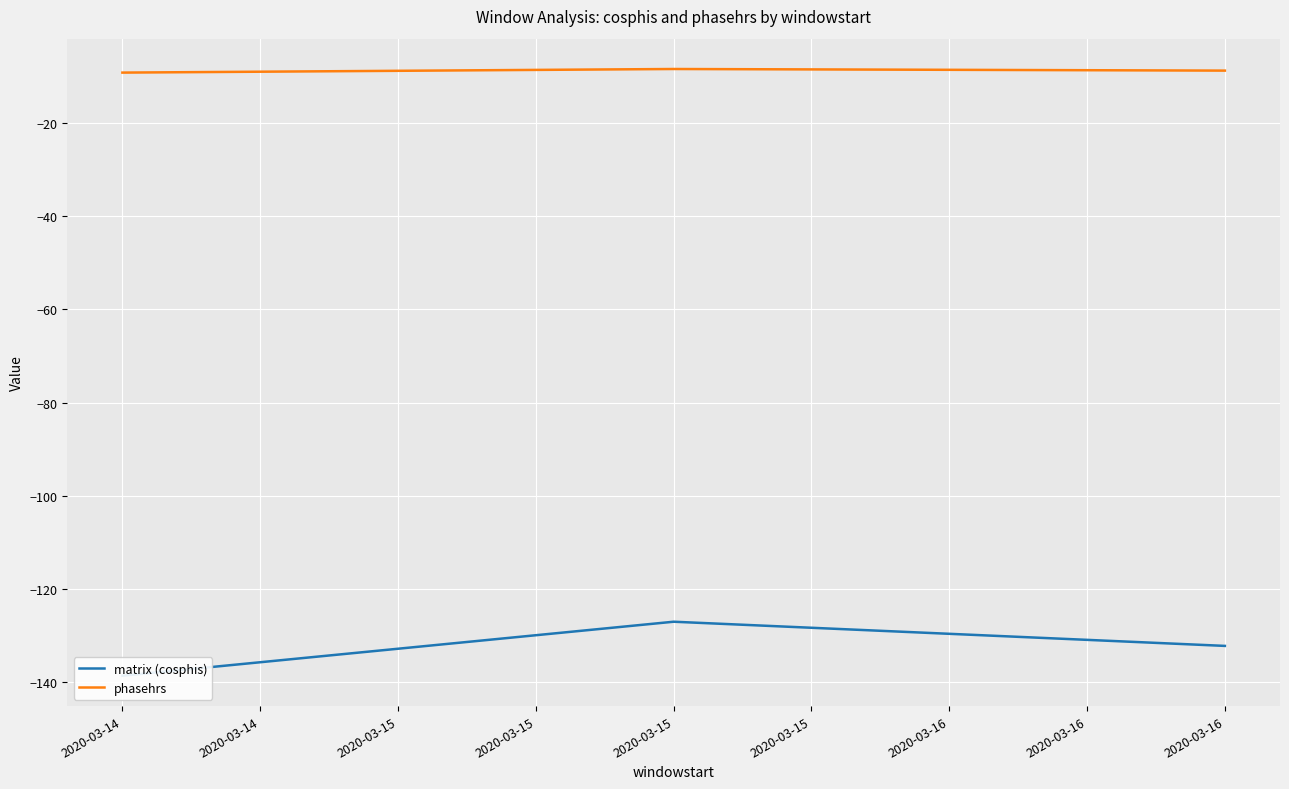

Rank the series by their maximum value, from lowest to highest.

matrix (cosphis), phasehrs